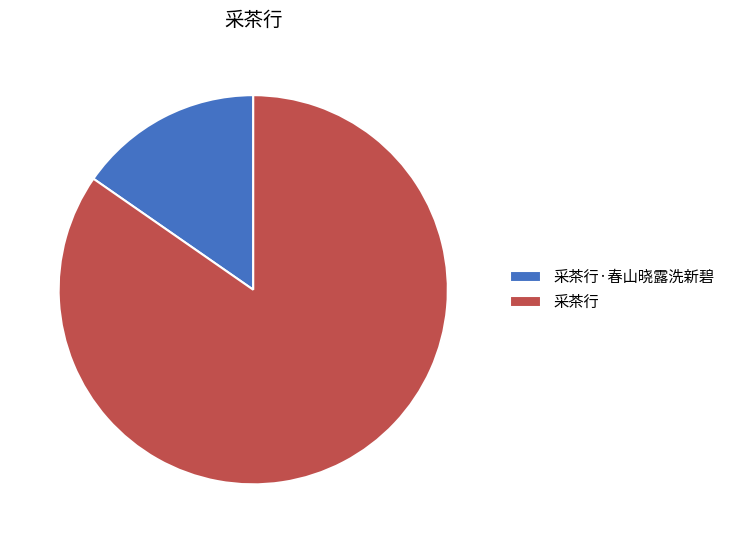

Do 采茶行·春山晓露洗新碧 and 采茶行 together represent more than half of the pie?

Yes